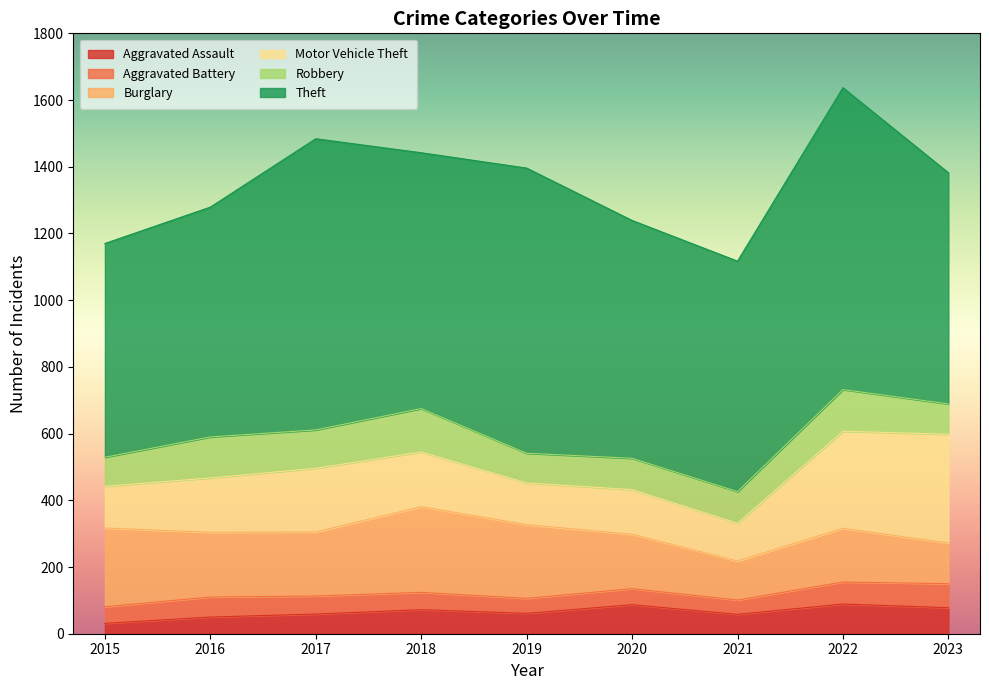

Count the number of data series in this chart.

6